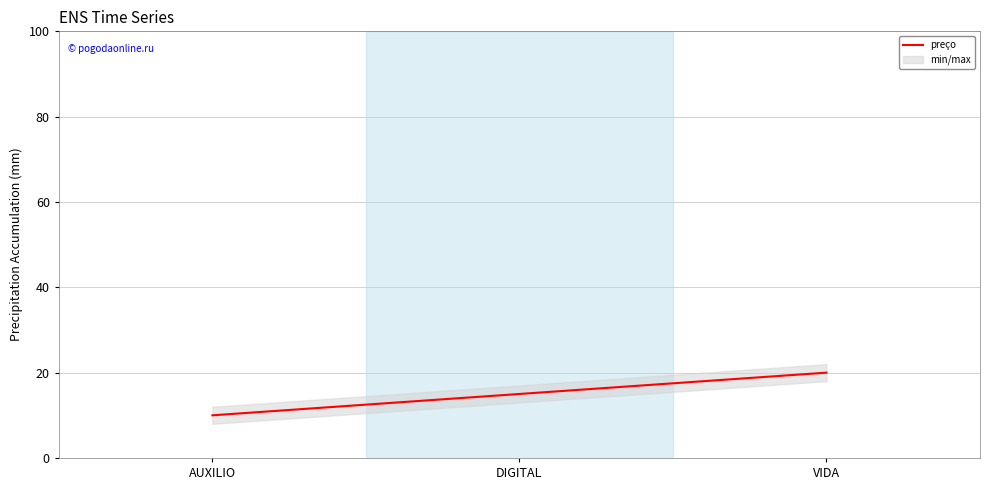

What is the value of the 1st point from the left?

10